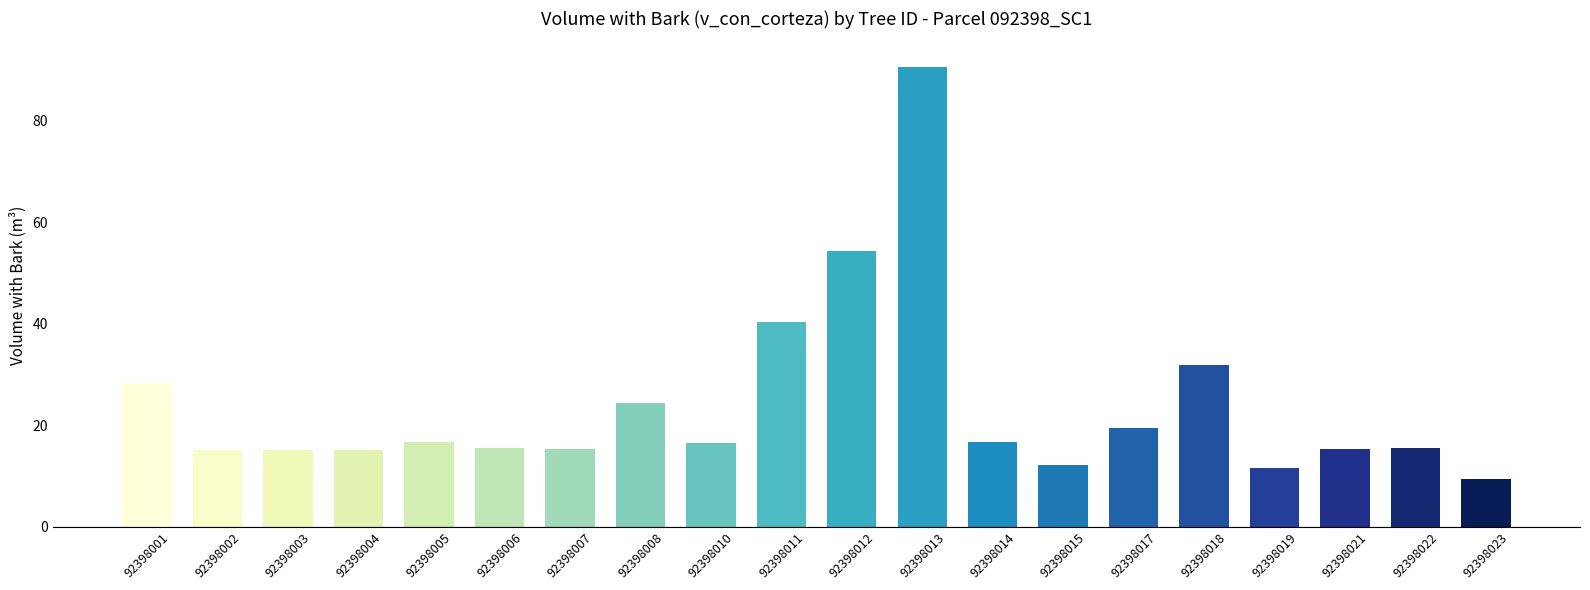

True or false: the data shows 5.8 at 92398010.

False